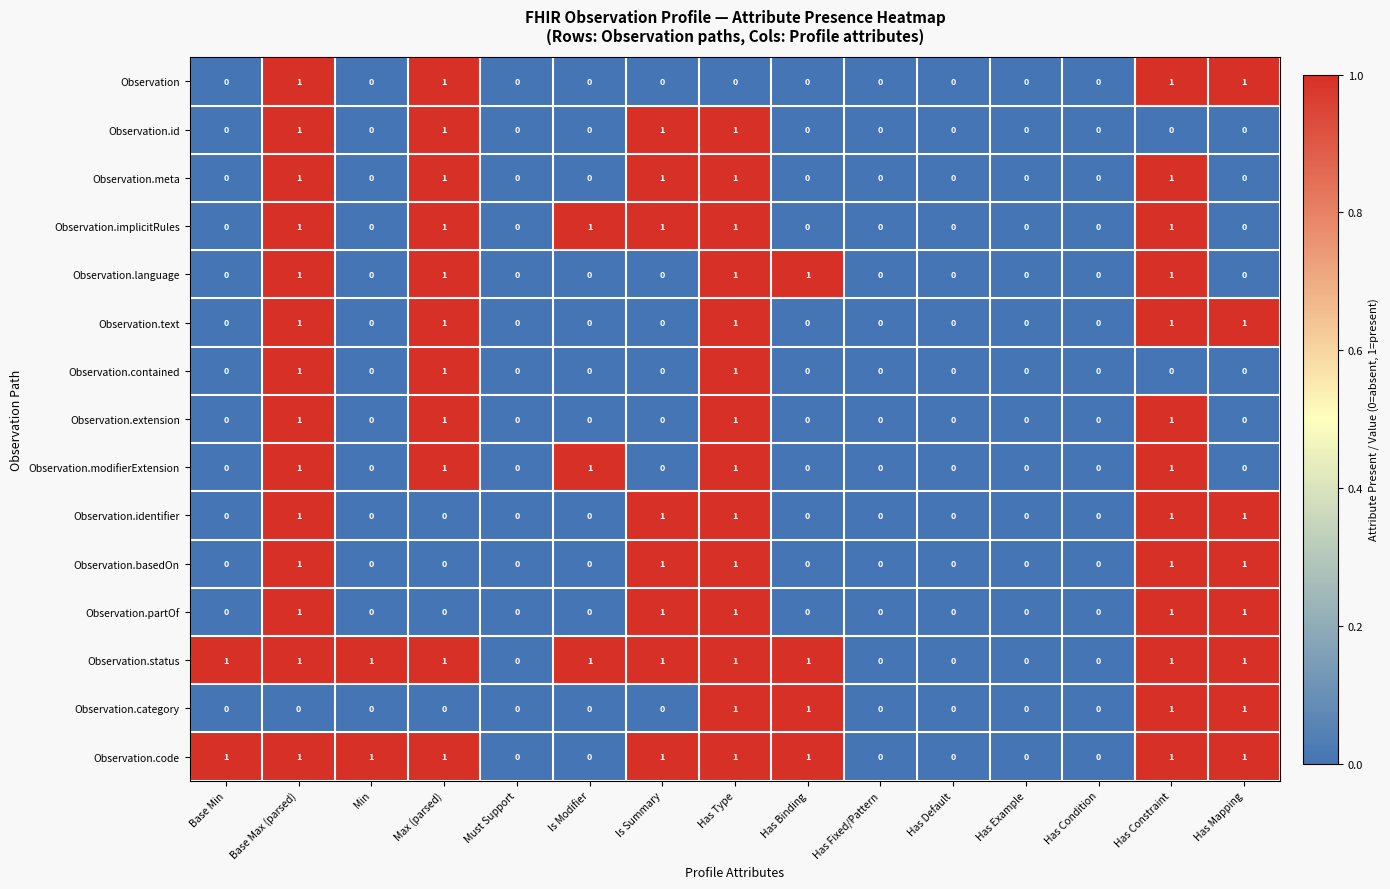

True or false: Observation.identifier has a value of 0 at Must Support.

True